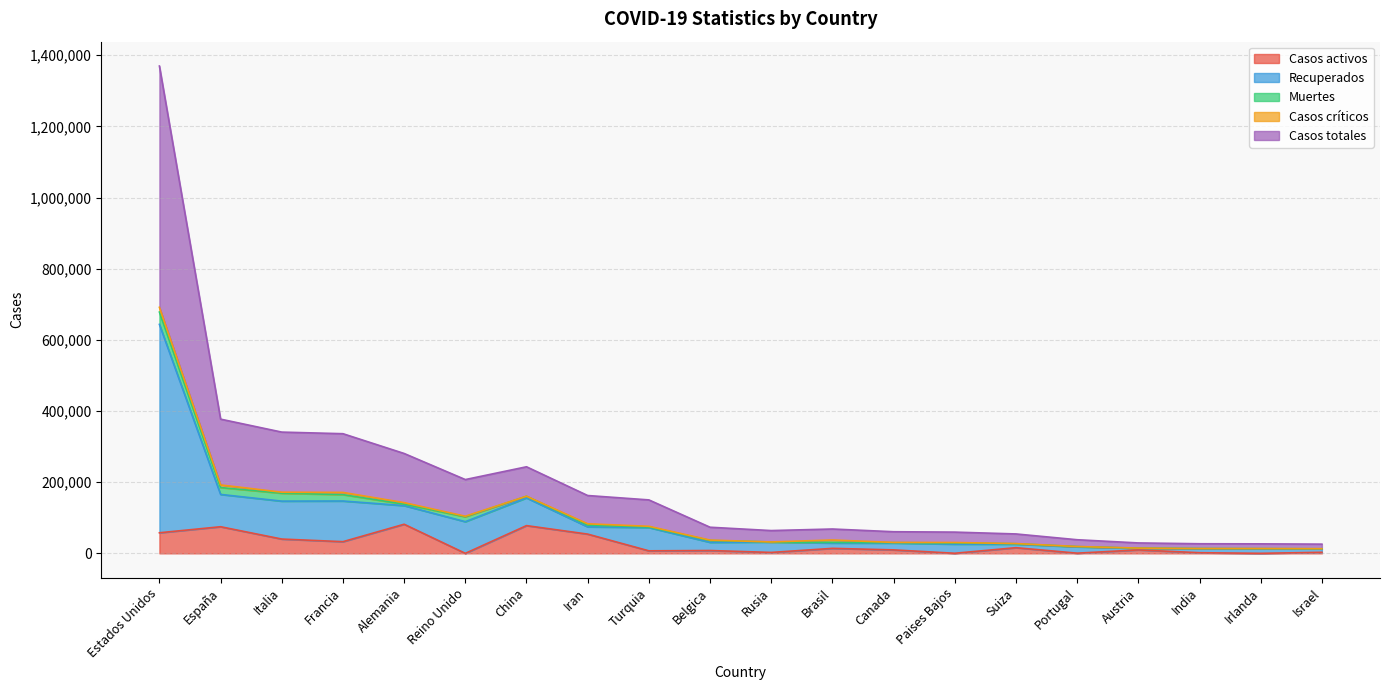

What is the maximum value for Casos activos?

81800